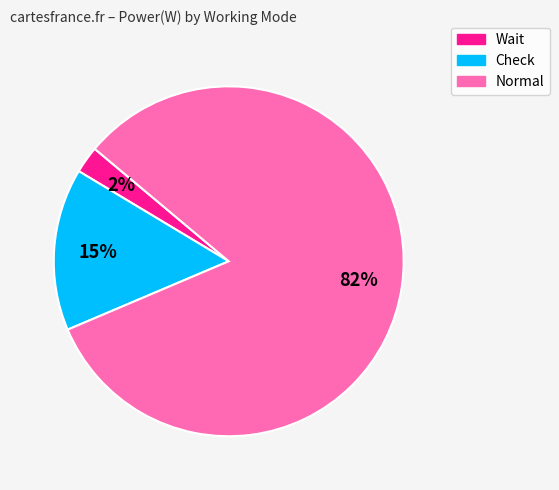

Rank the categories by value from highest to lowest.

Normal, Check, Wait